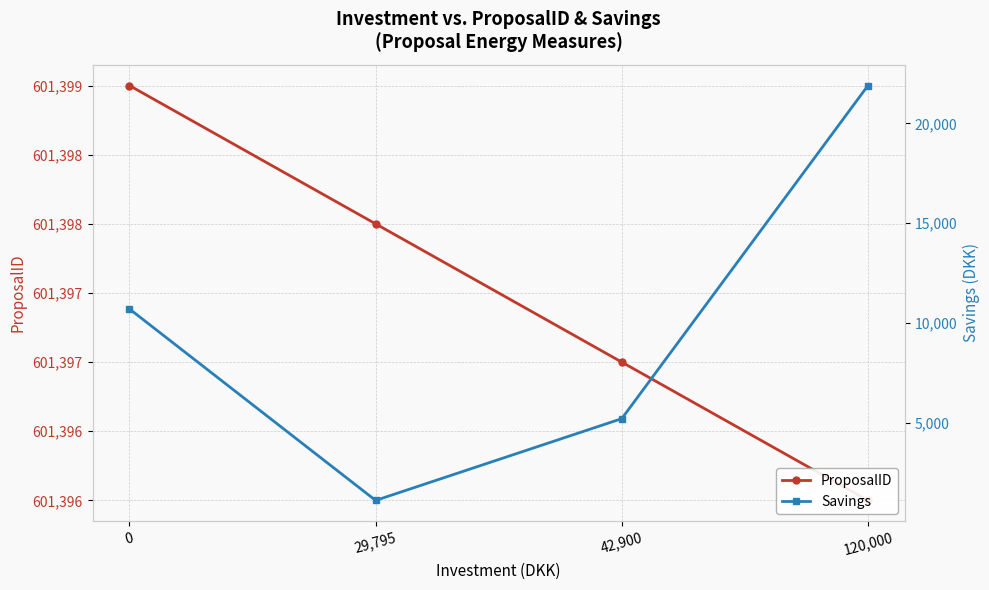

At how many categories does at least one series exceed 4335?

4